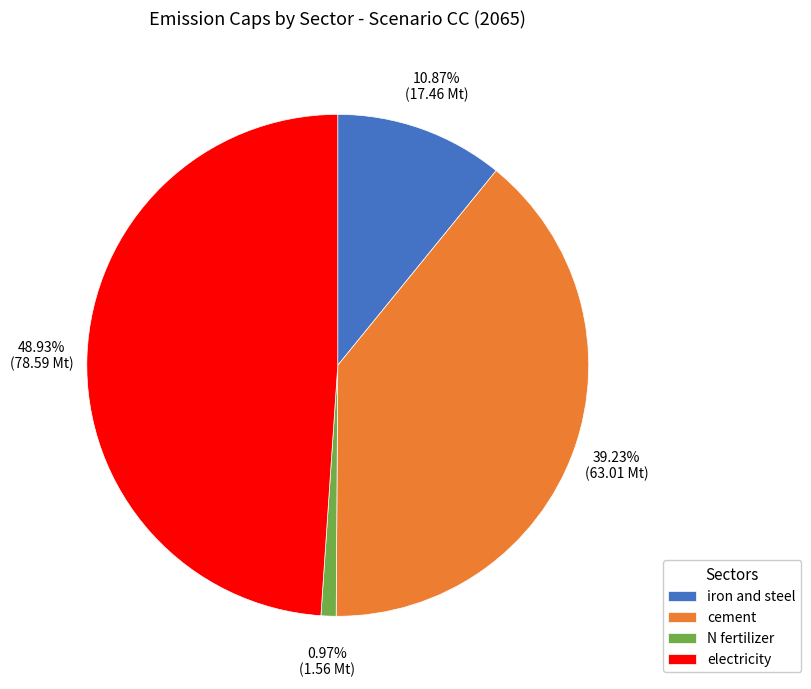

Between cement and electricity, which is larger?

electricity